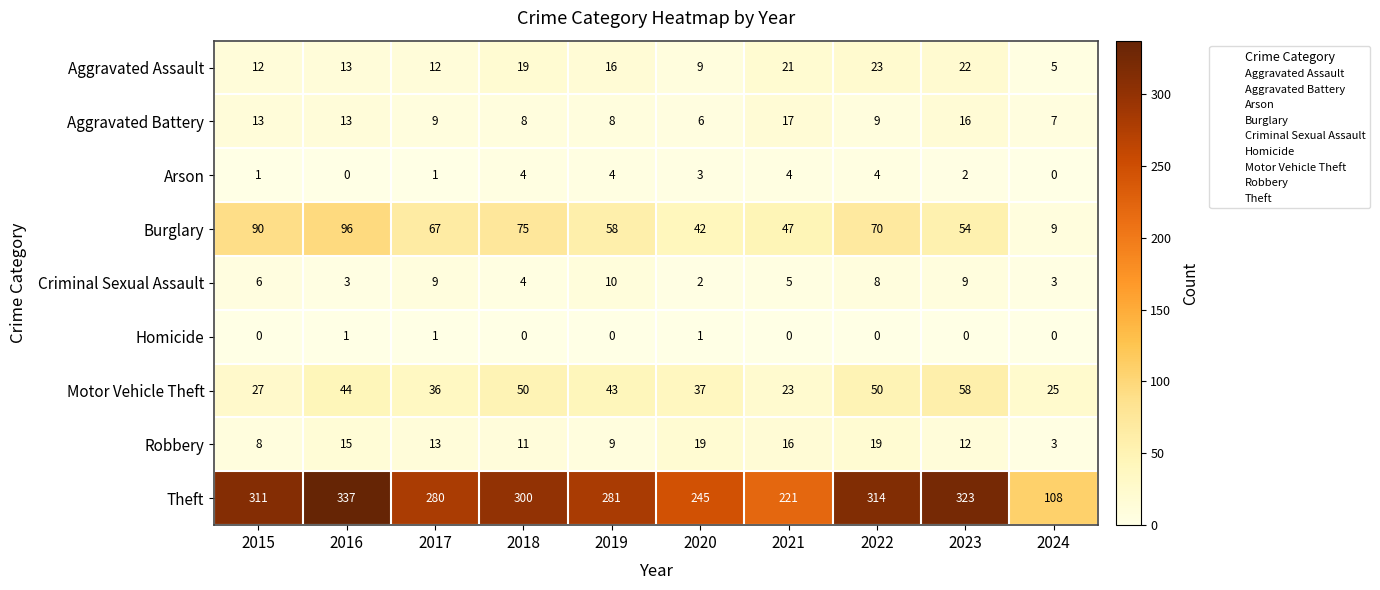

Count the Homicide values in the range 0 to 1.

10